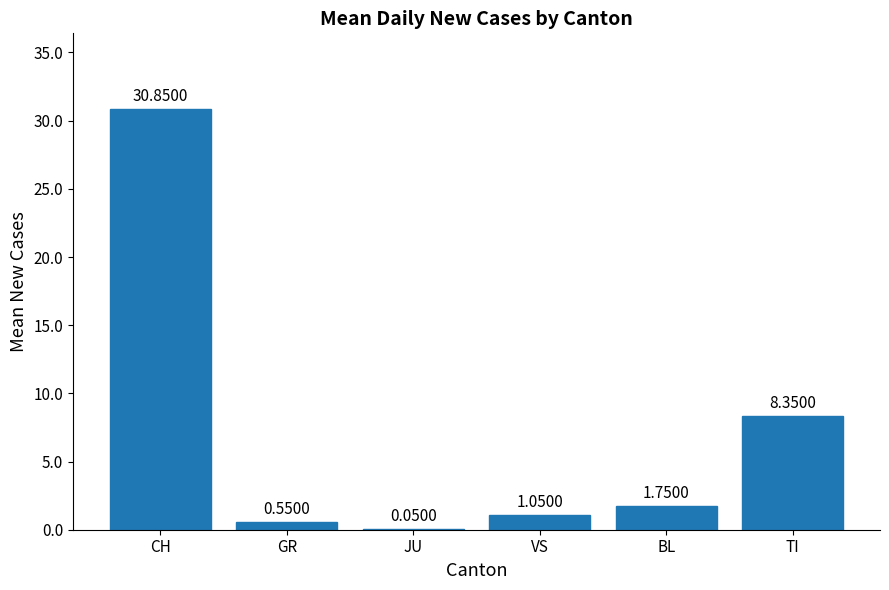

What is the ratio of the value at TI to the value at BL?

4.8